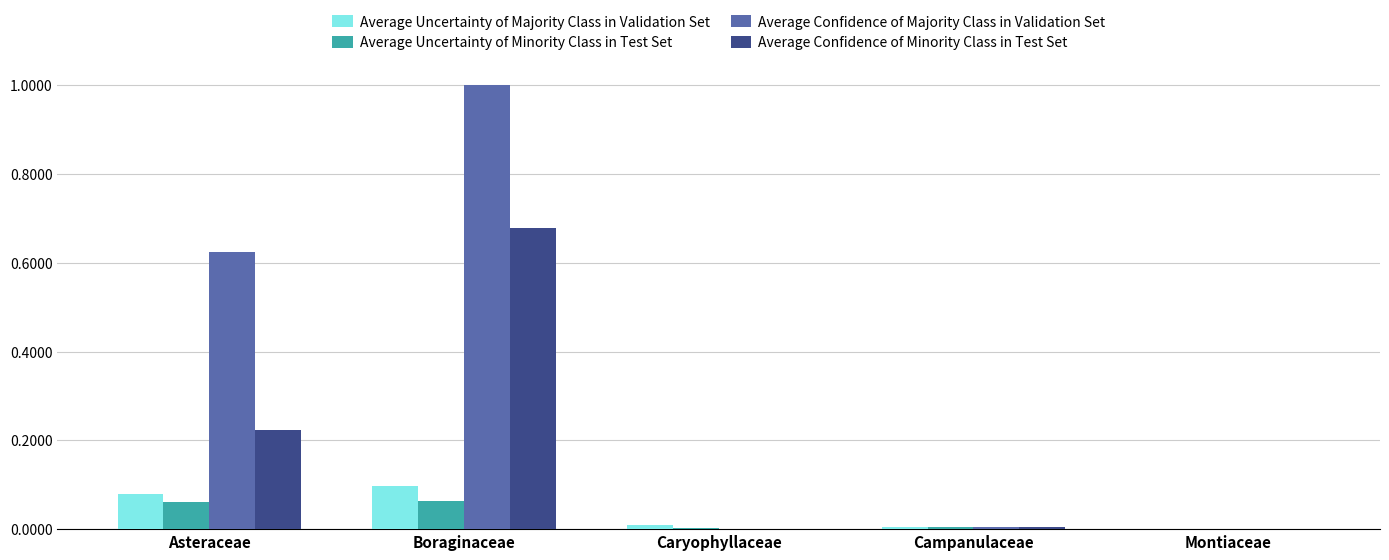

At which category is the sum across all series the highest?

Boraginaceae